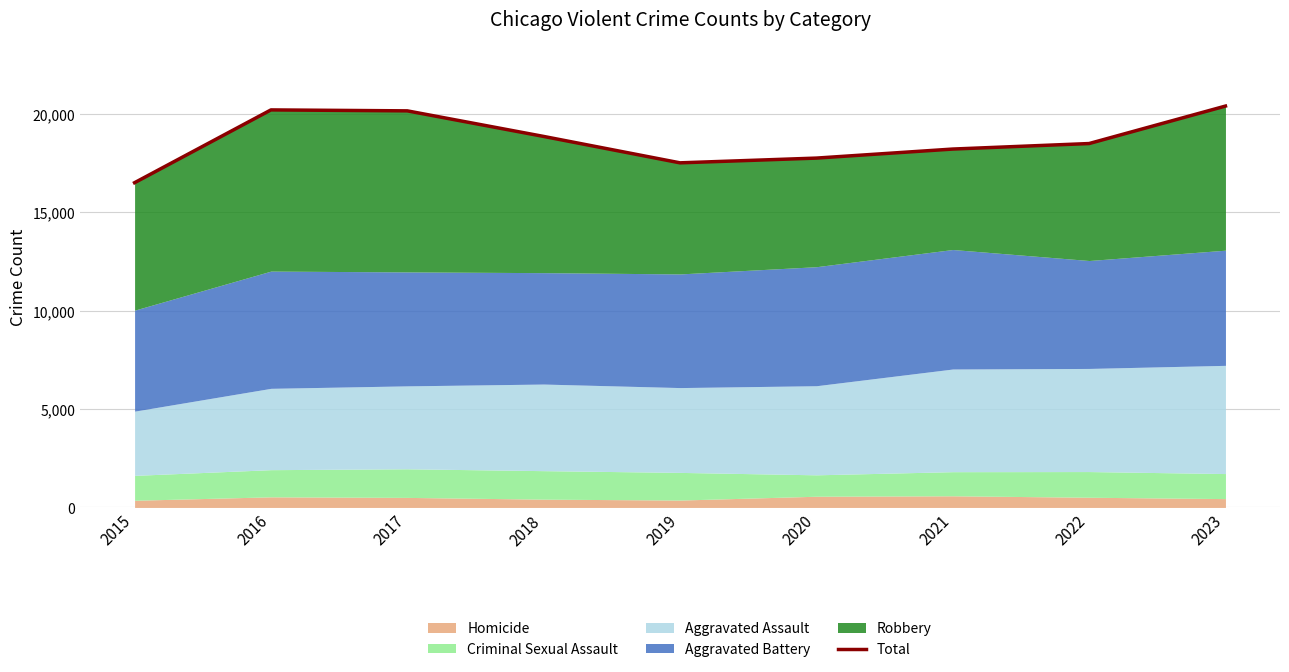

How many values exceed 18482?

4